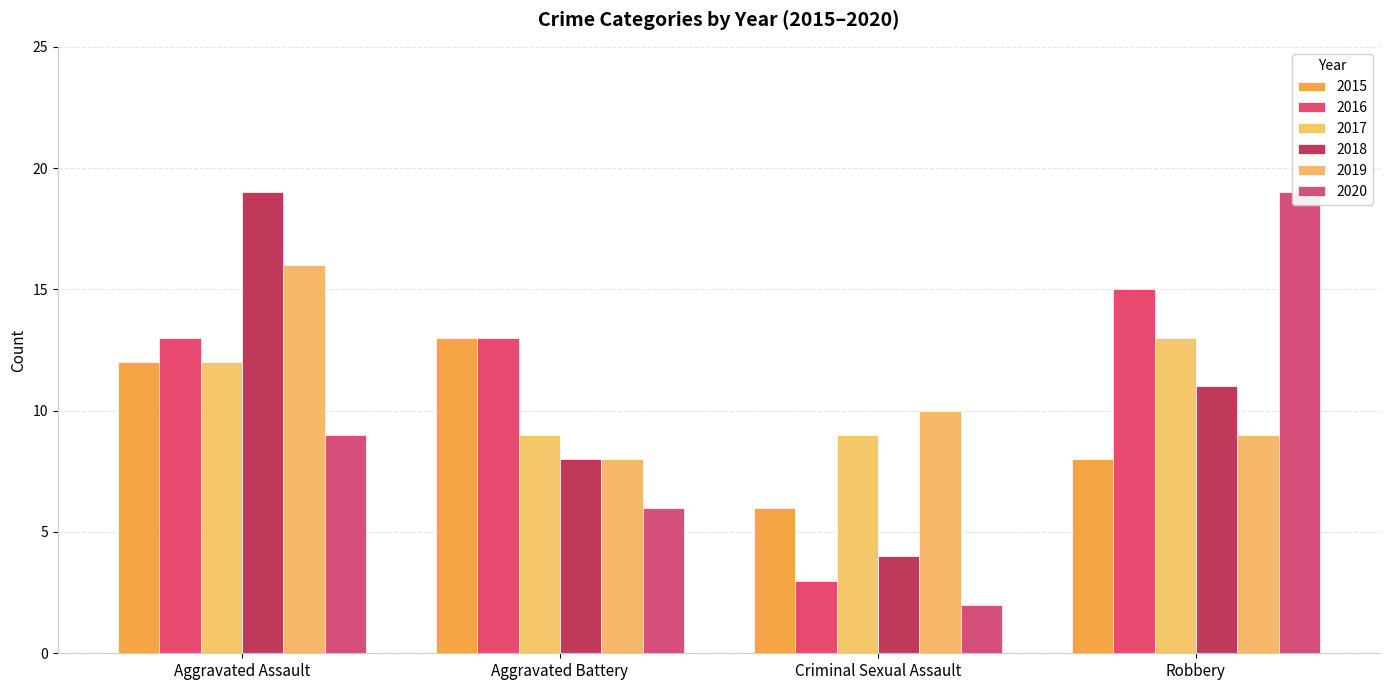

Which category has the highest value across all series?

Aggravated Assault